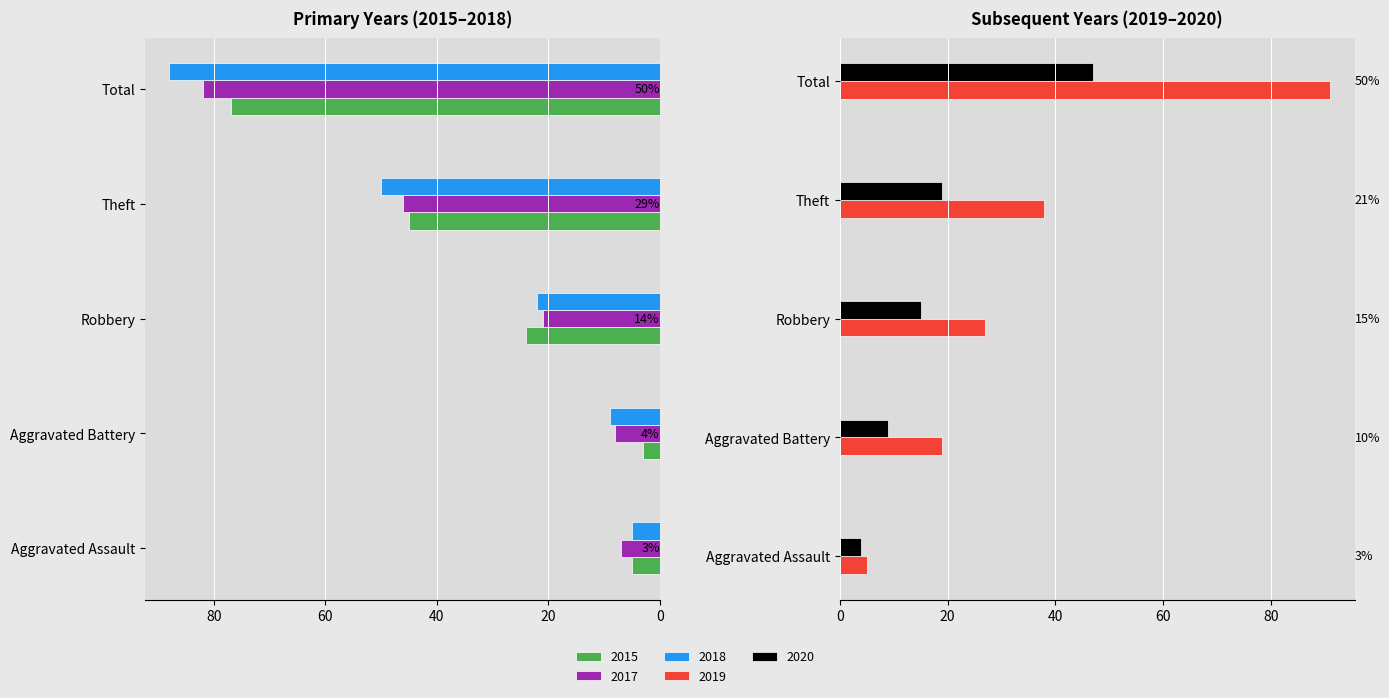

At how many categories does at least one series exceed 43?

2